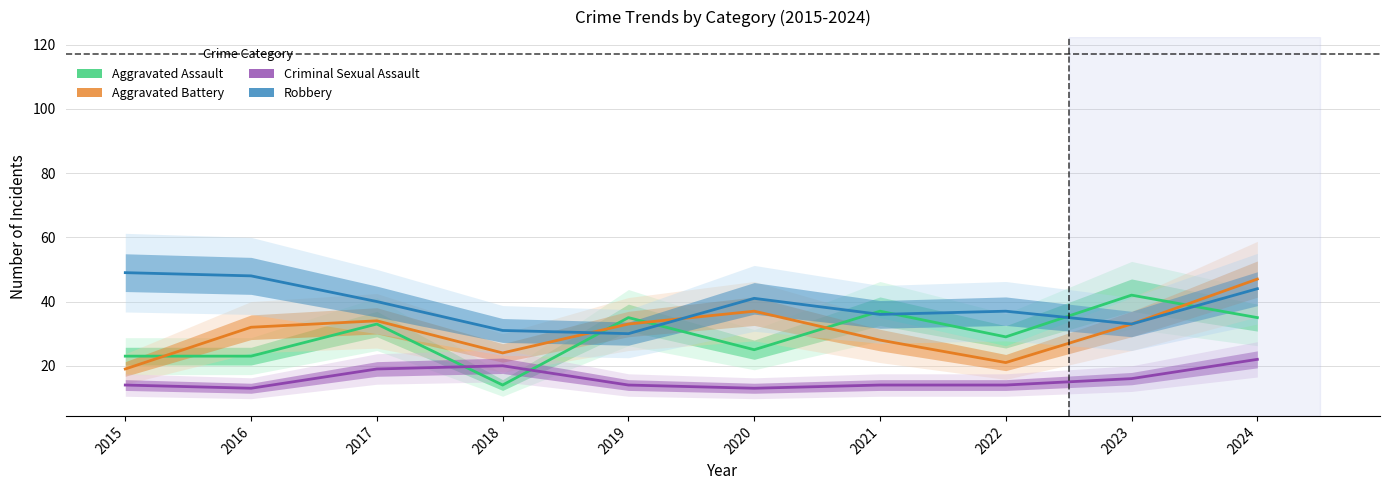

At which label does Aggravated Assault first exceed 33?

2019